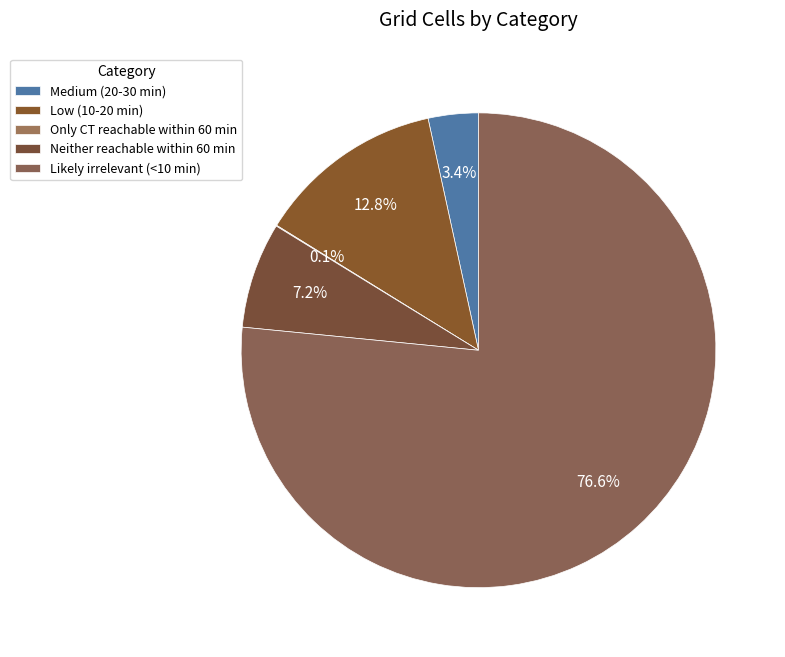

Count the number of slices in the pie.

5